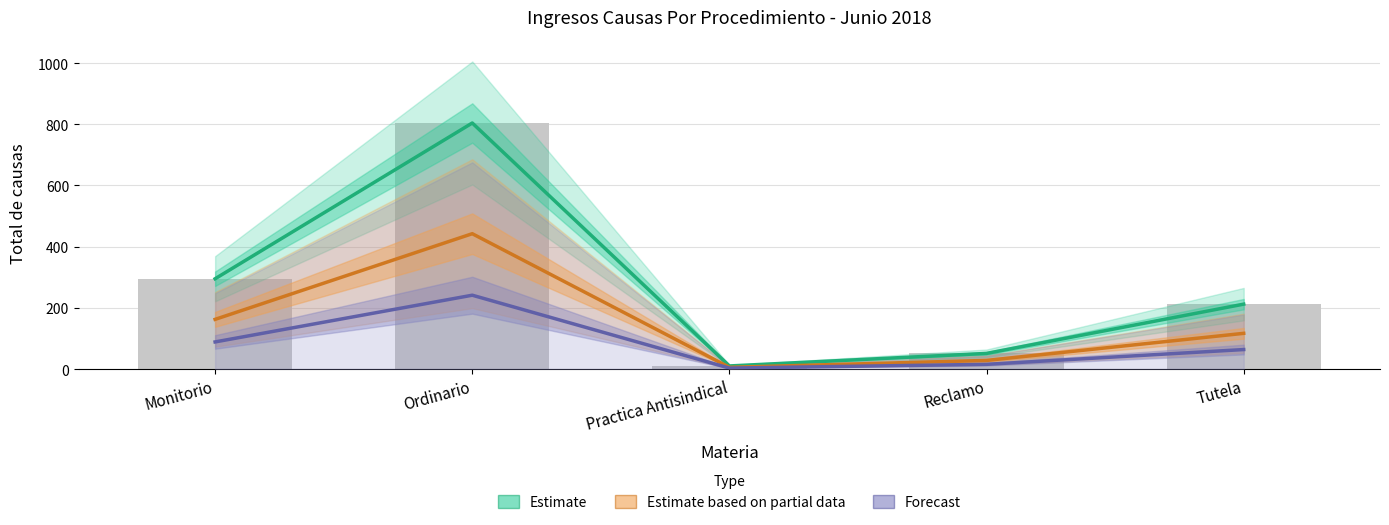

Where does the Estimate based on partial data series first go above 116?

Monitorio